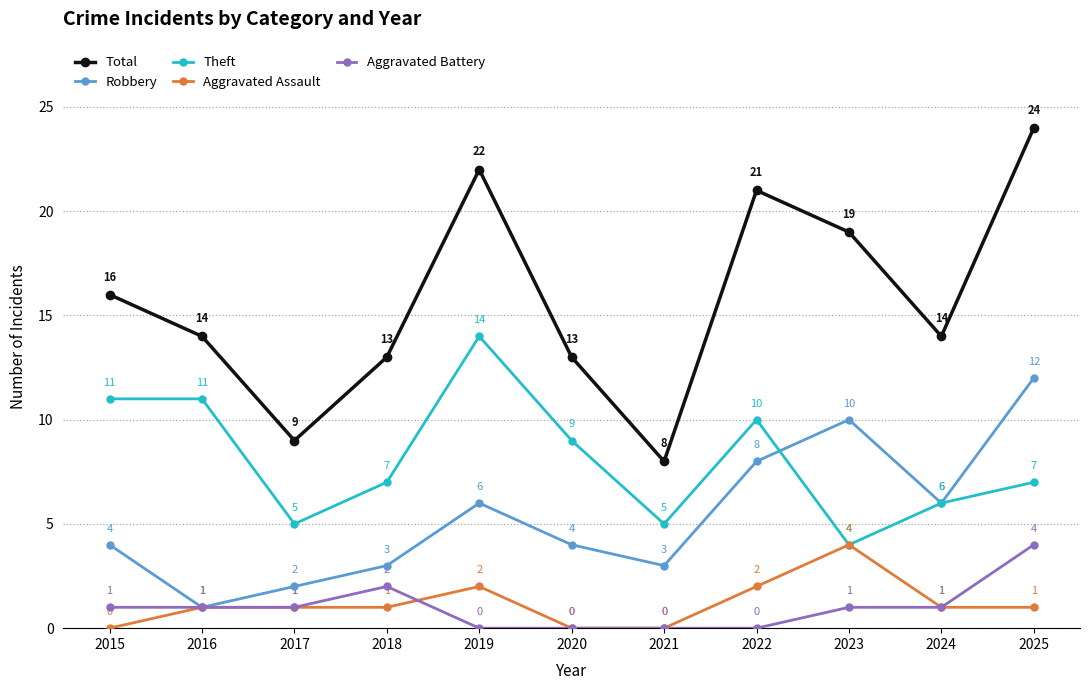

What is the spread (max minus min) of values at 2021?

8